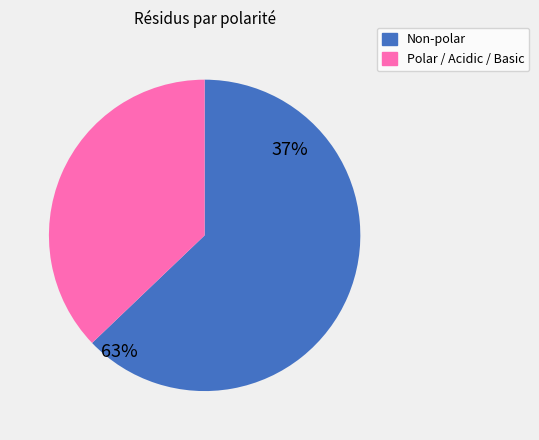

Is the sum of polar_acidic_basic and non_polar greater than half?

Yes